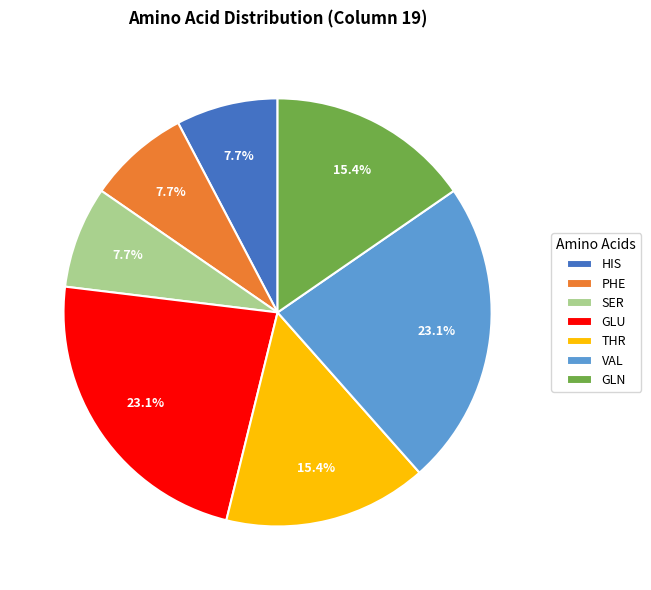

Is there a majority slice in this chart?

No